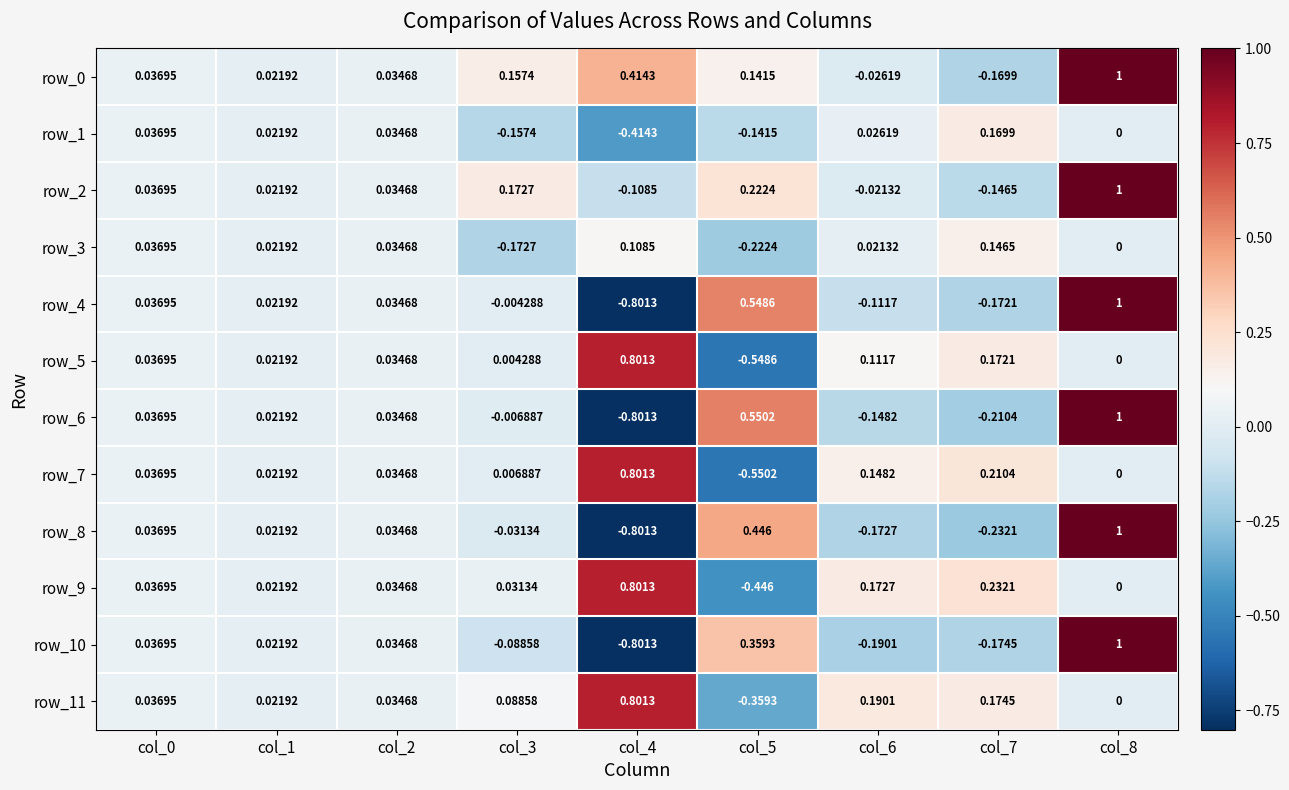

How many values in row_10 are below zero?

4